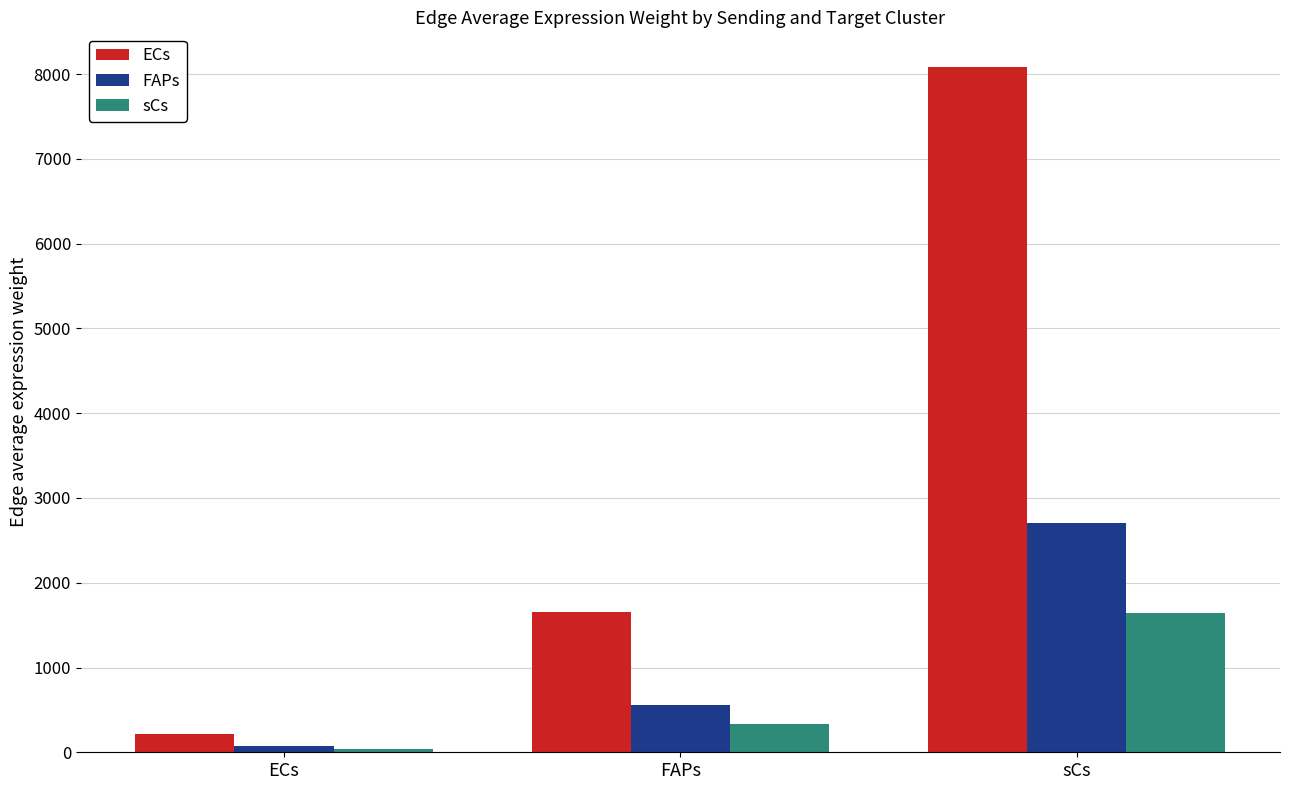

Which category has the lowest value in the ECs series?

ECs